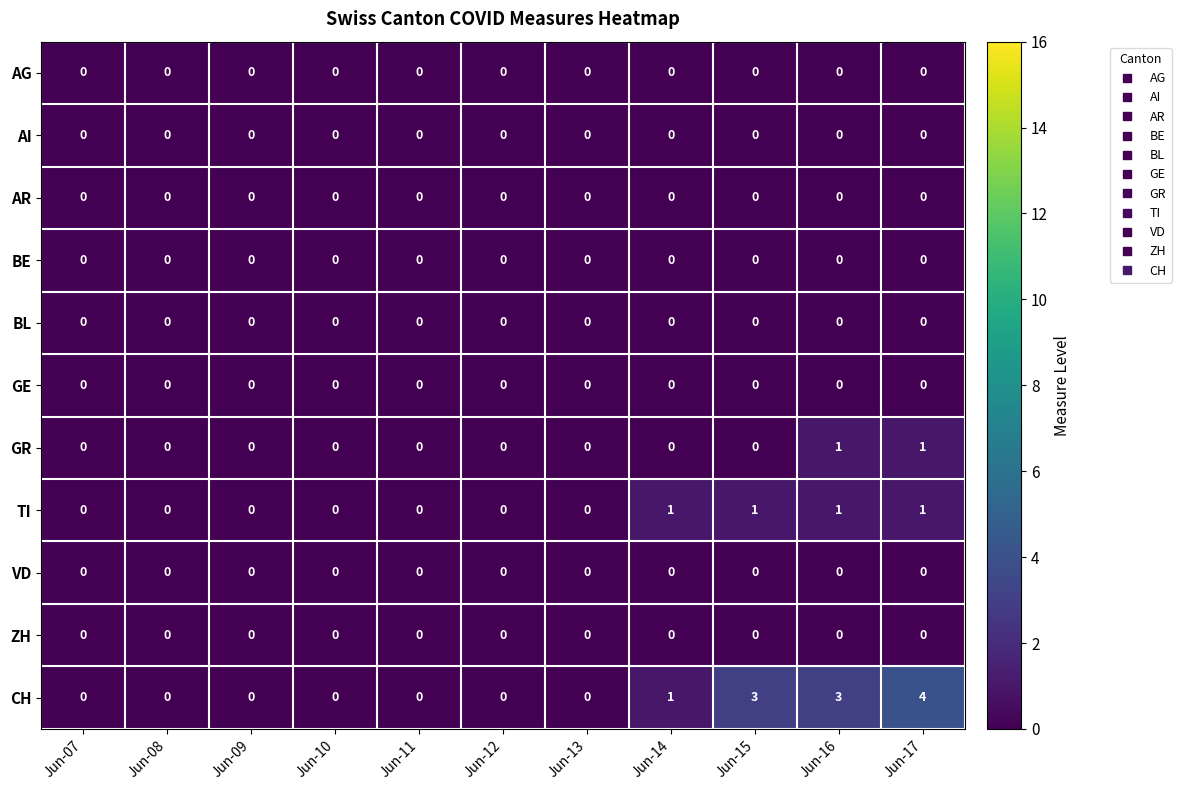

What is the difference between the highest and lowest values at Jun-16?

3